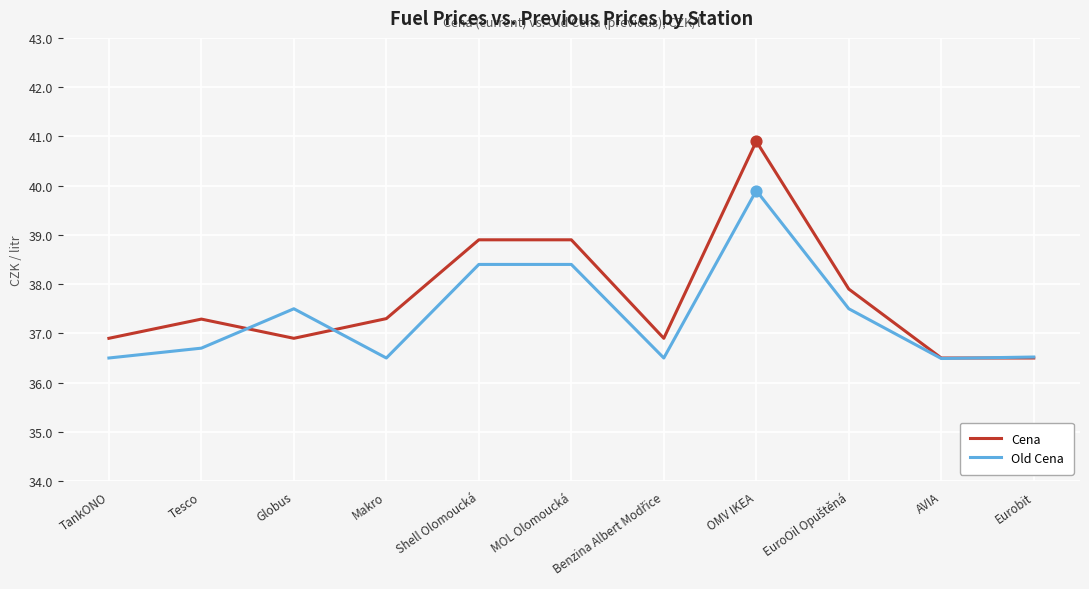

At which category is the sum across all series the highest?

OMV IKEA